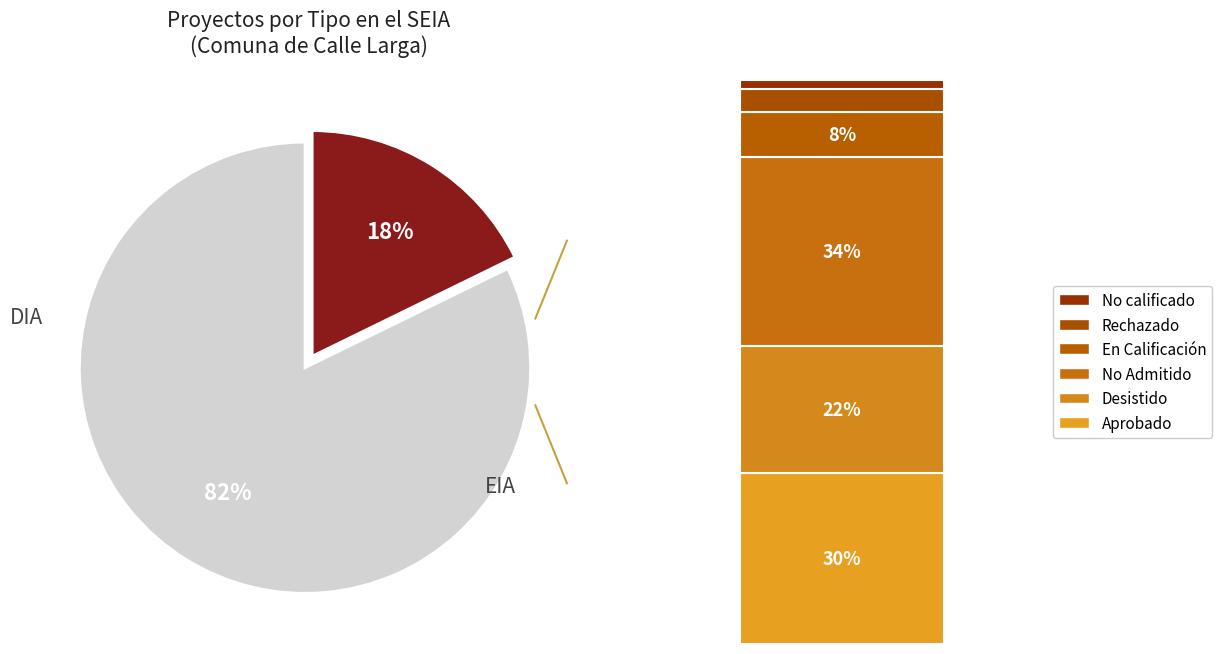

Count the number of slices in the pie.

2